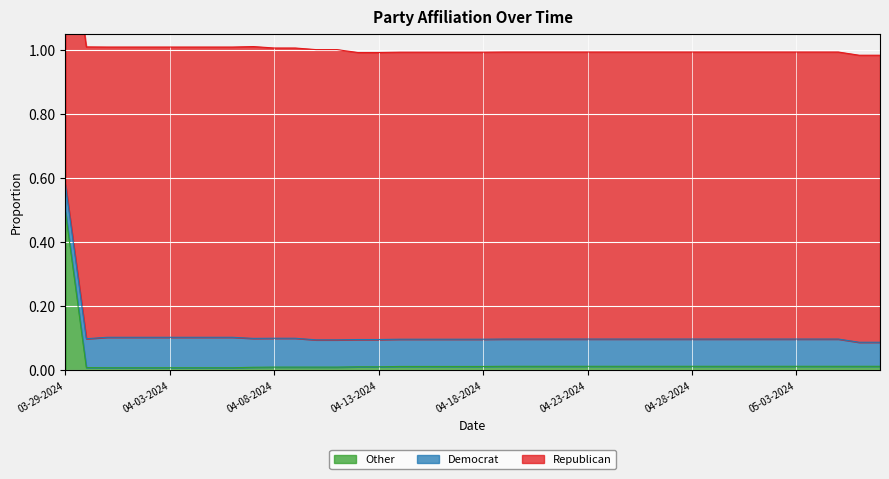

At which label does Other reach its peak?

03-29-2024